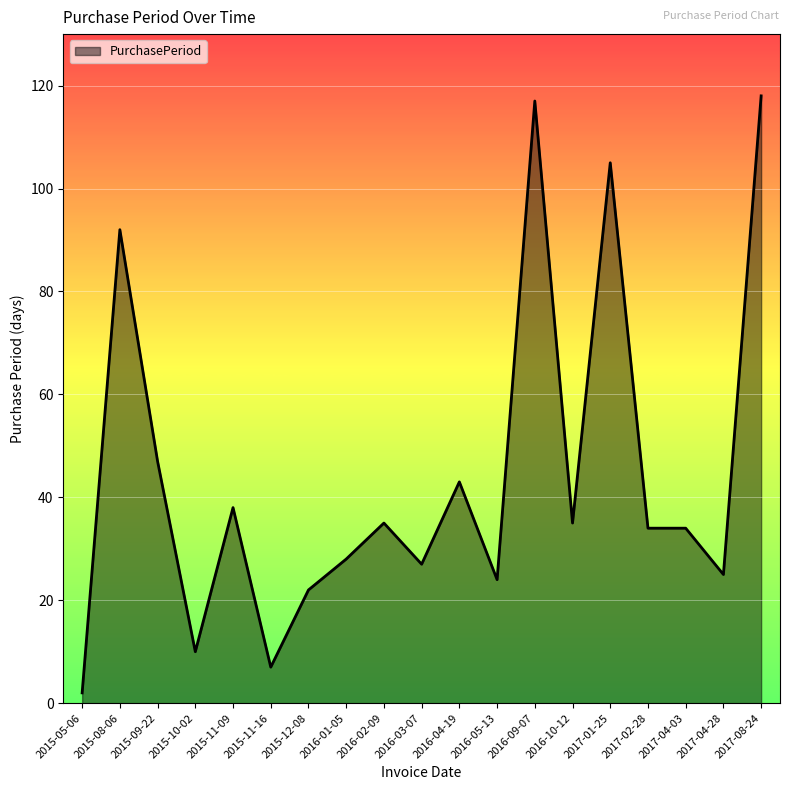

How many lines are shown in the chart?

1